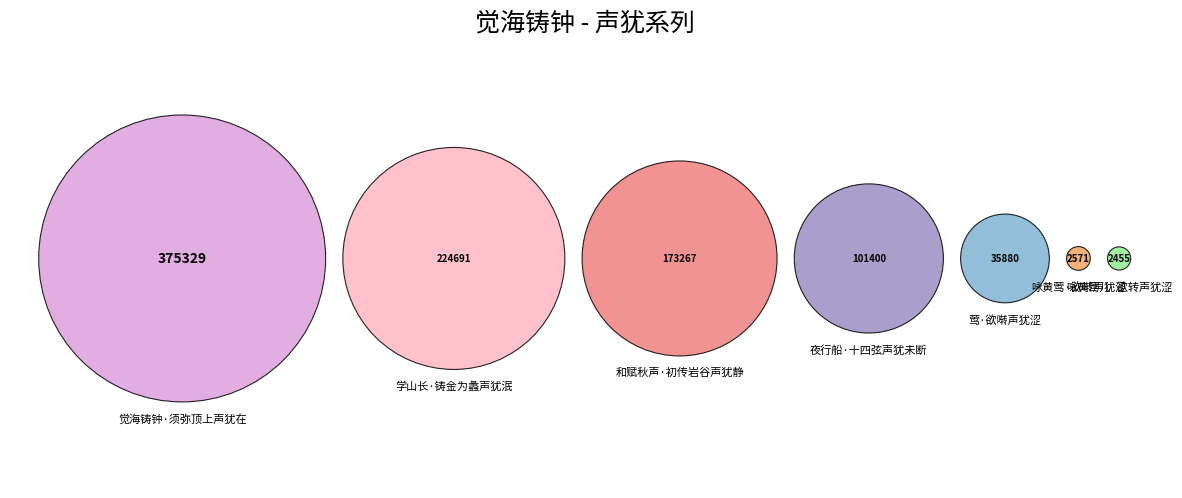

Which slice is the largest?

觉海铸钟·须弥顶上声犹在